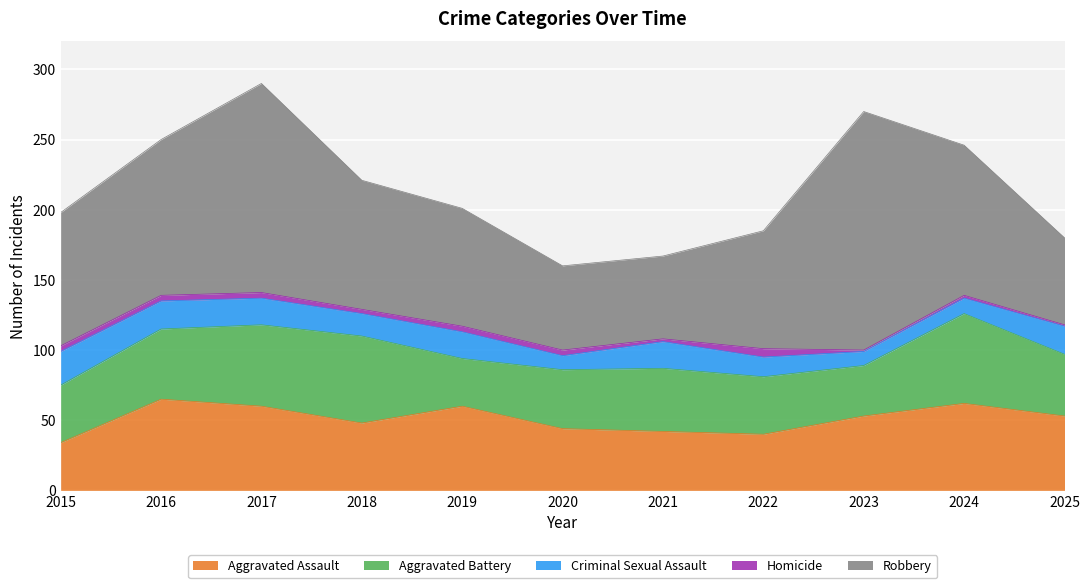

What are all the series names shown in the legend?

Aggravated Assault, Aggravated Battery, Criminal Sexual Assault, Homicide, Robbery